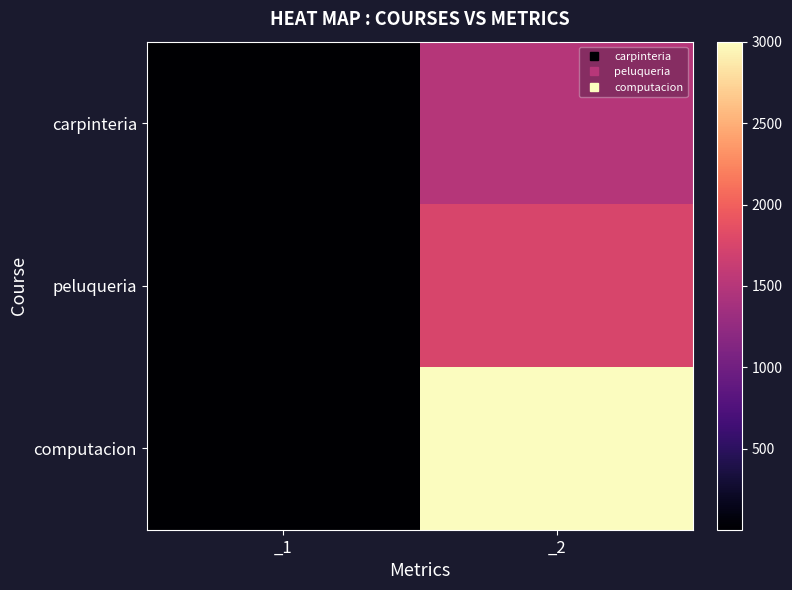

Count the number of data series in this chart.

3